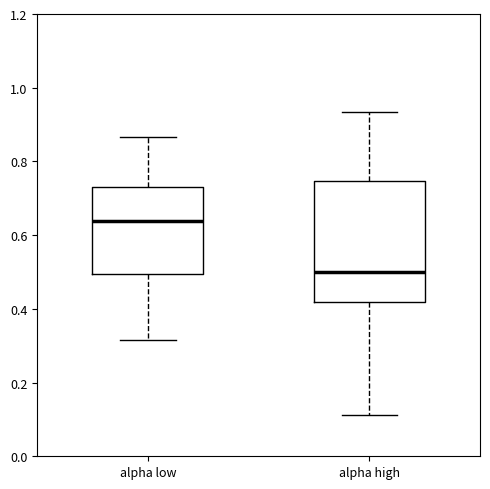

Which box is the tallest, from its lower edge to its upper edge?

alpha high